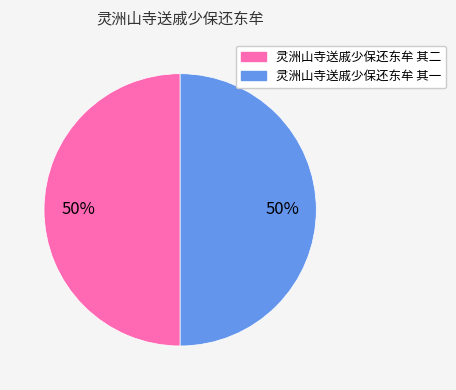

To the nearest percent, what is the average slice percentage?

50%